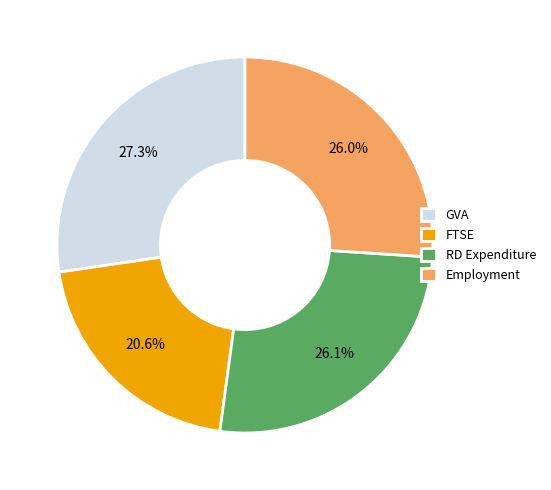

Does Employment account for over 50% of the chart?

No